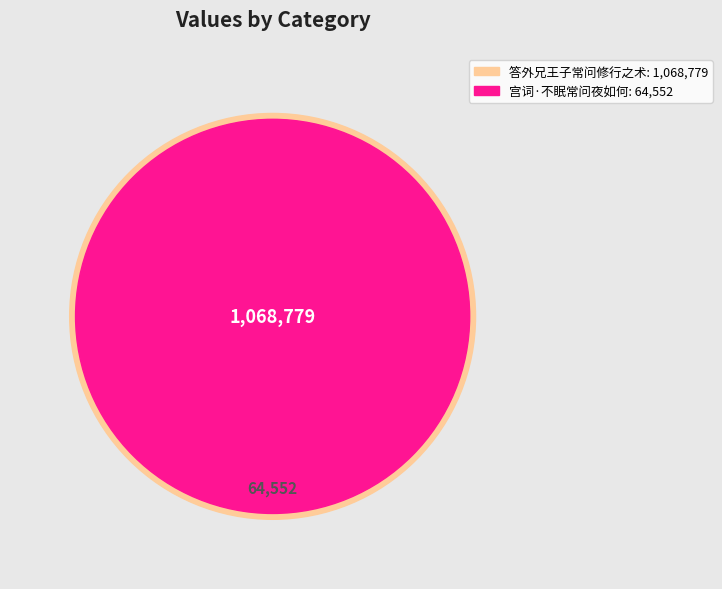

How many segments does this pie chart have?

2